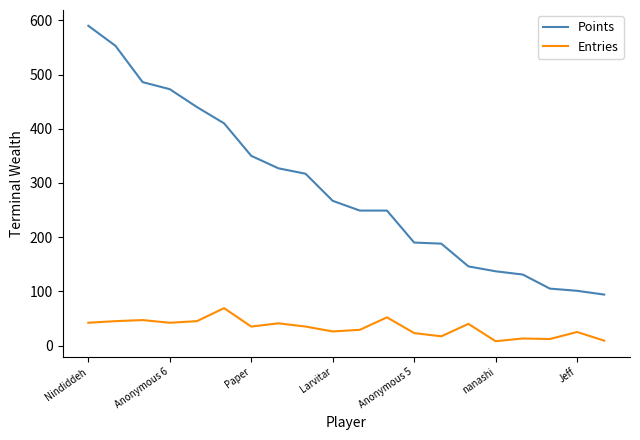

Which series has the largest range (max minus min)?

Points